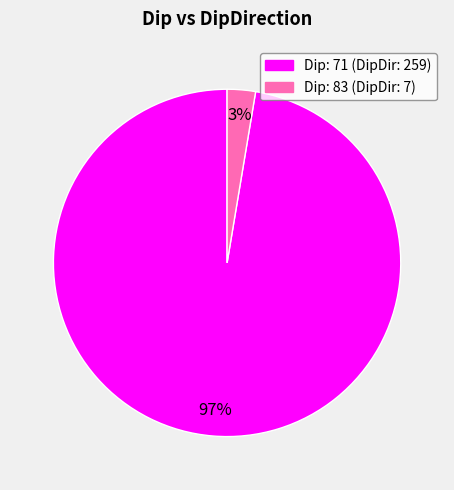

To the nearest percent, what is the average slice percentage?

50%